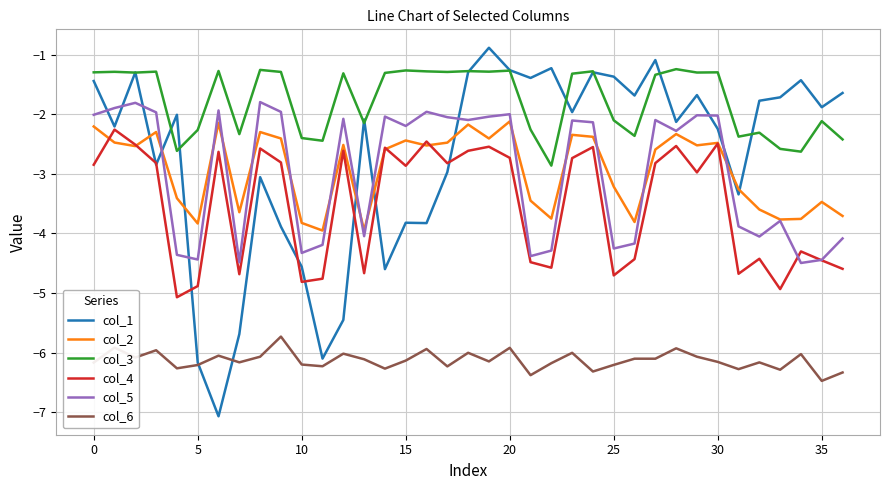

What is the lowest value of the col_3 series?

-2.9